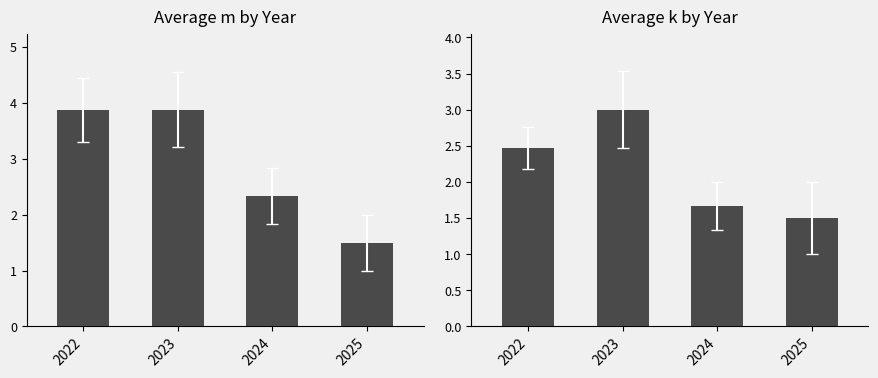

What is the difference between the Average k by Year values at 2025 and 2024?

0.2